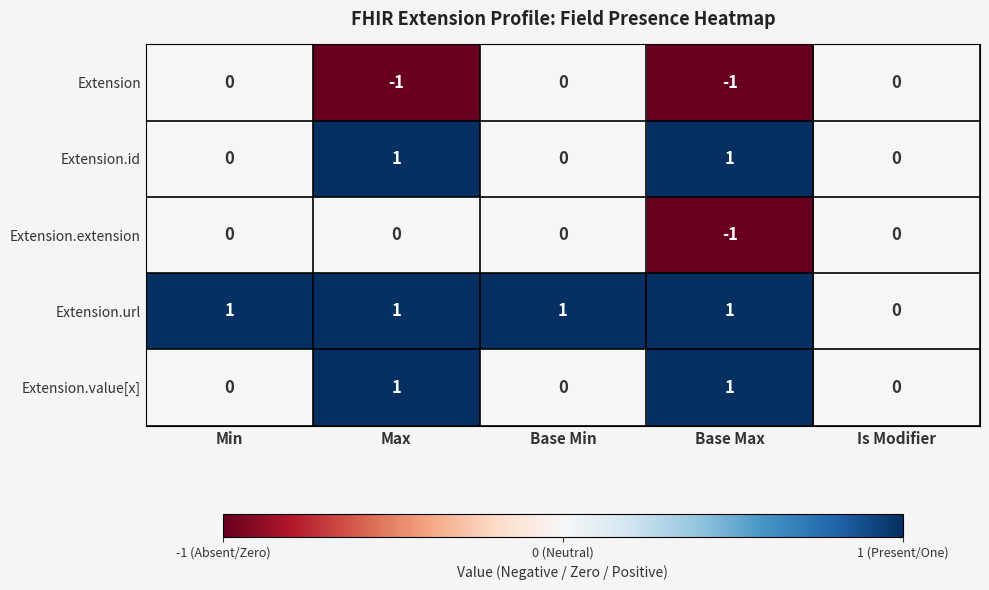

Which category has the lowest value in the Extension.url series?

Is Modifier